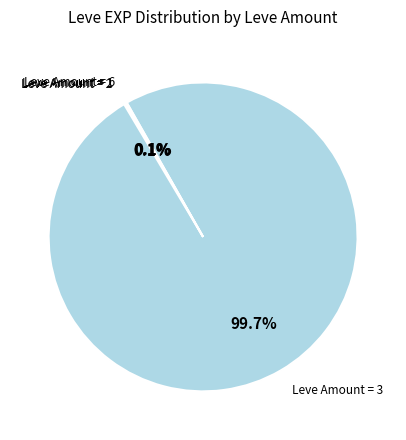

To the nearest percent, what is the average slice percentage?

25%